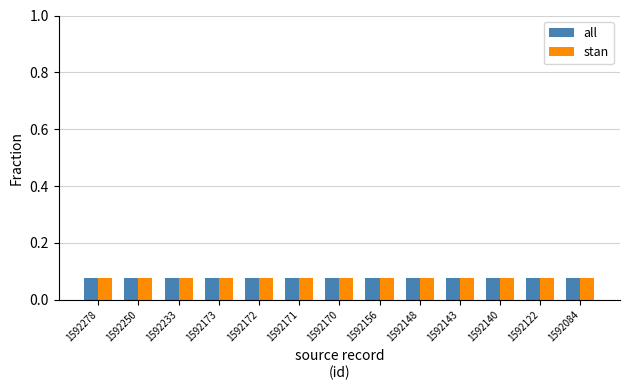

The value of all at 1592140 is 0.0. True or false?

False